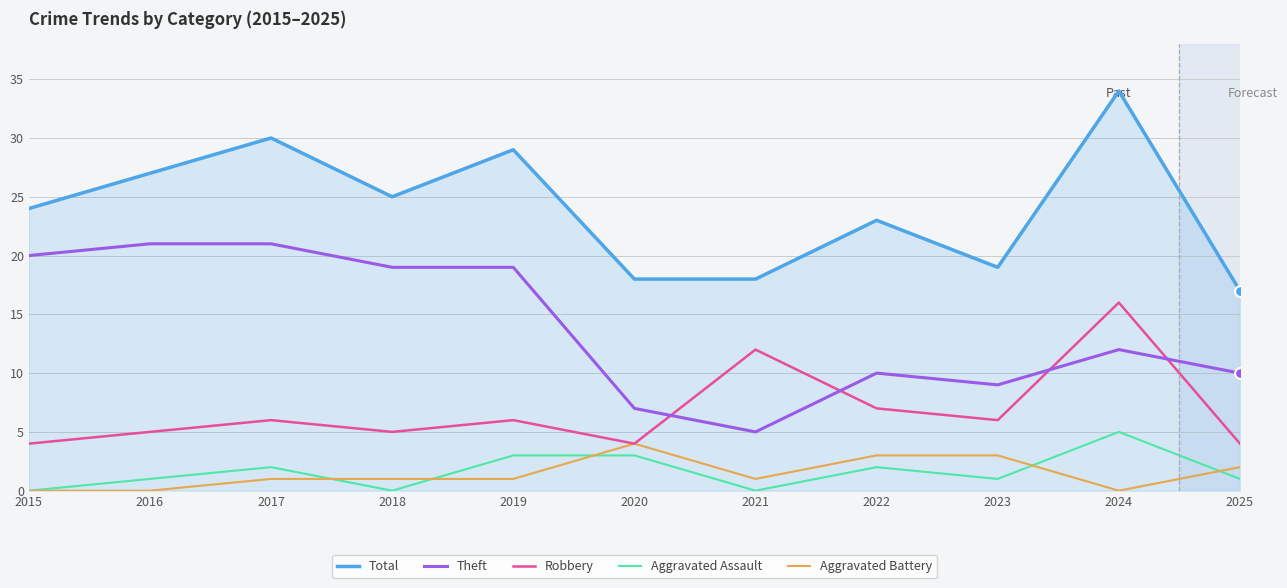

At which category is the sum across all series the highest?

2024